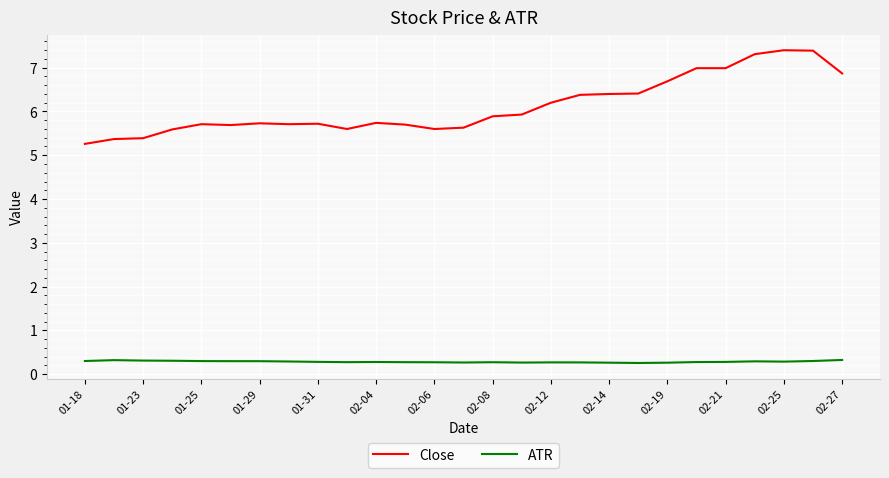

True or false: Close and ATR cross at least once.

False